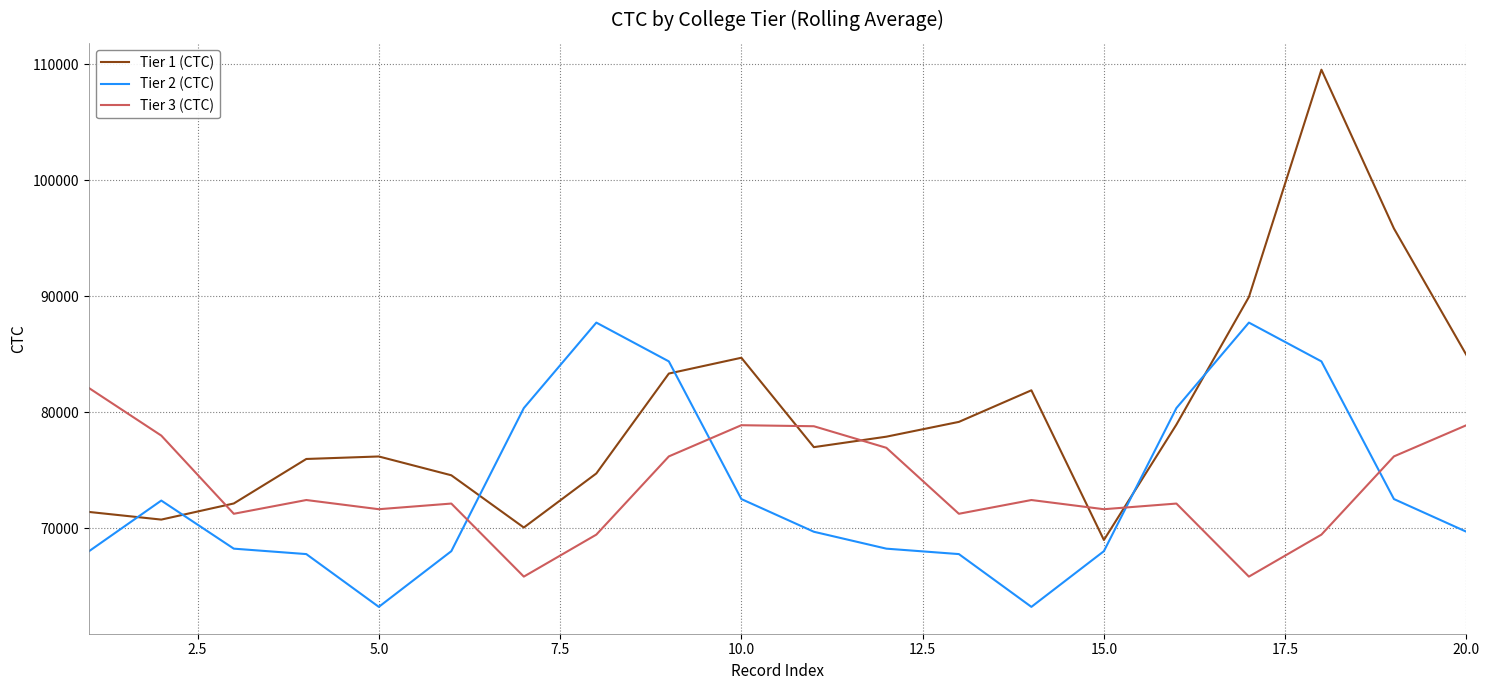

Which series has the largest range (max minus min)?

Tier 1 (CTC)